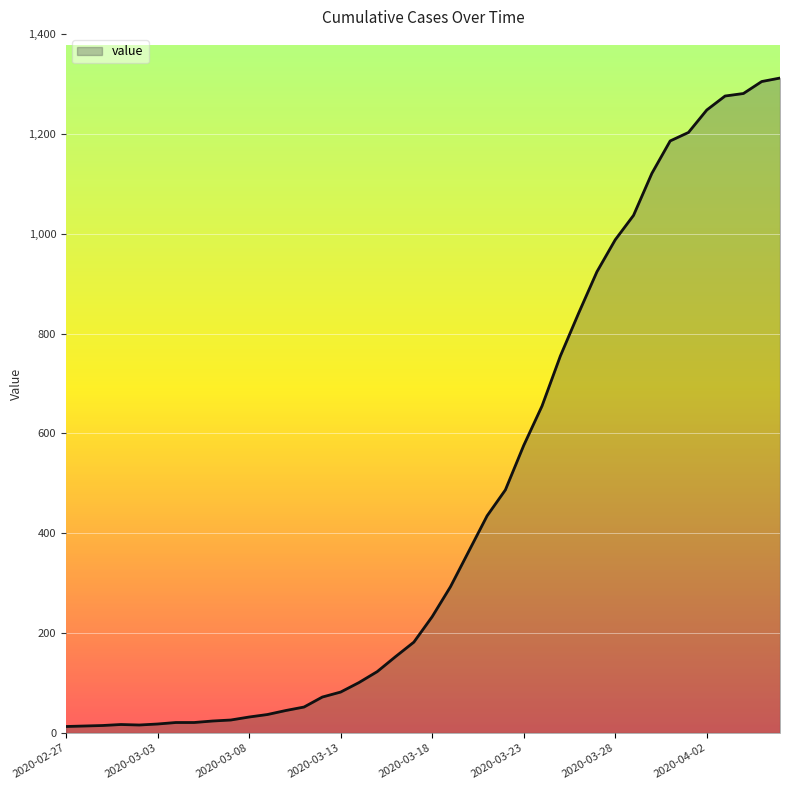

What is the greatest value displayed?

1312